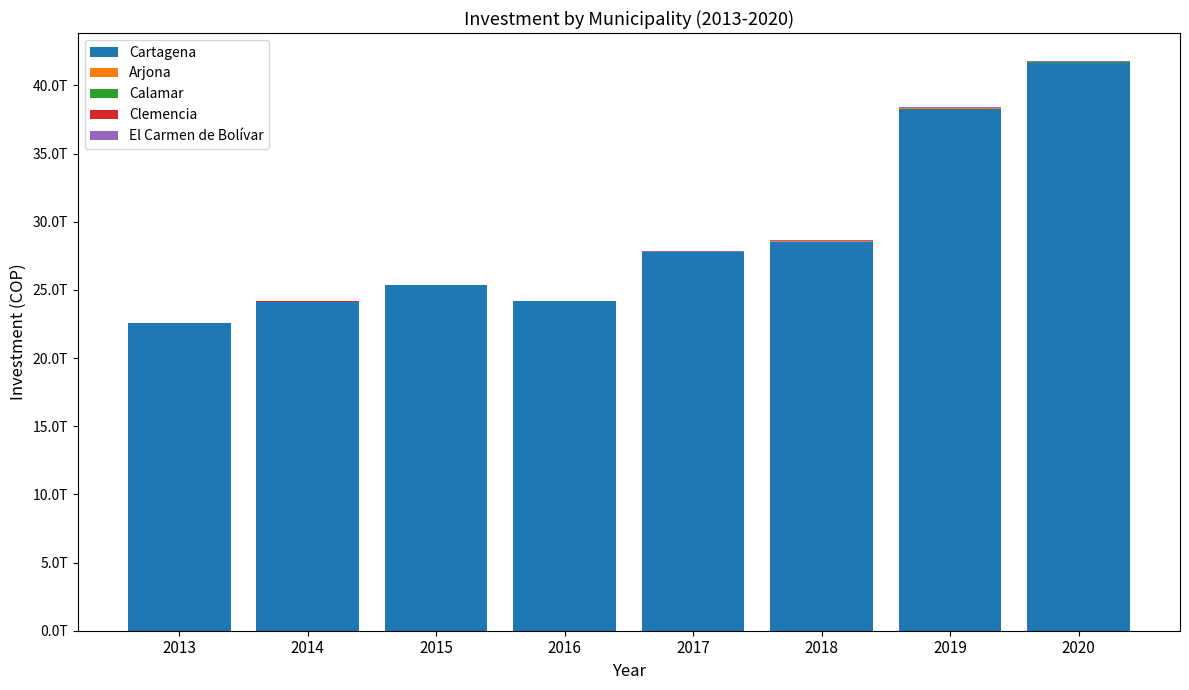

Between 2015 and 2013, which is larger?

2015